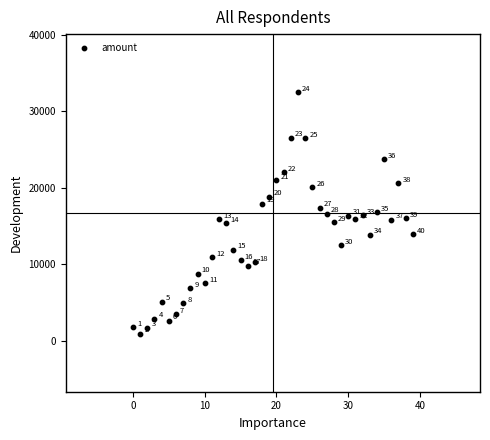

What Y value in the scatter plot is closest to 16720?

16781.9